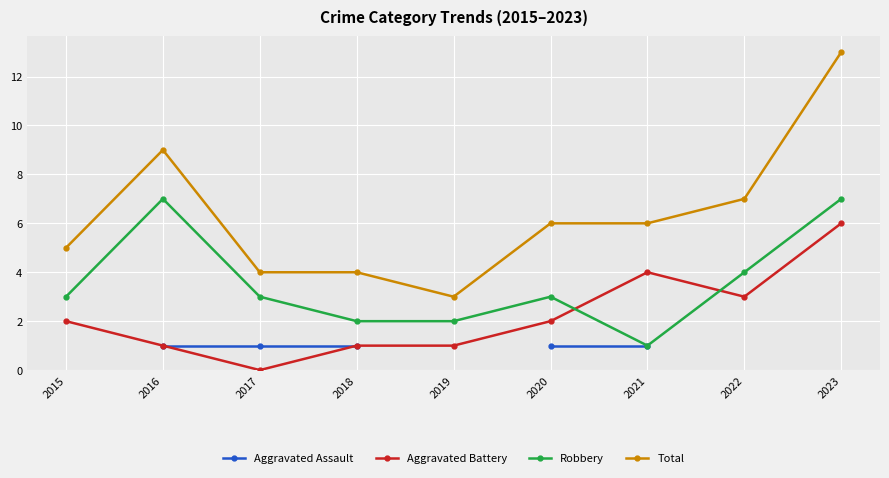

List the series in order of their overall mean, lowest first.

Aggravated Assault, Aggravated Battery, Robbery, Total